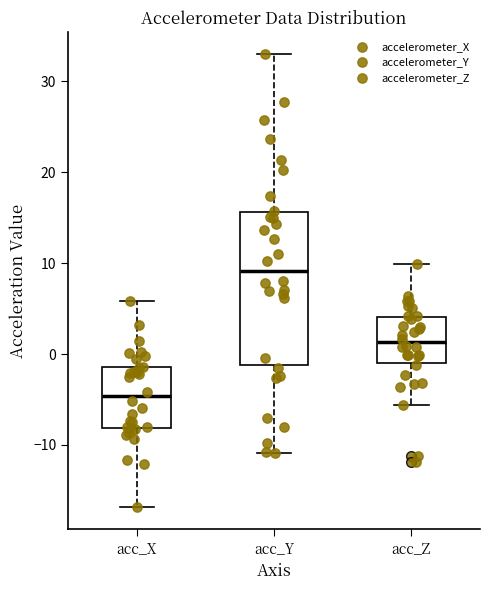

Where does the lower whisker of the box for acc_Z end on the y-axis? The values are not printed on the chart, so give them approximately, as read against the axis.

-6